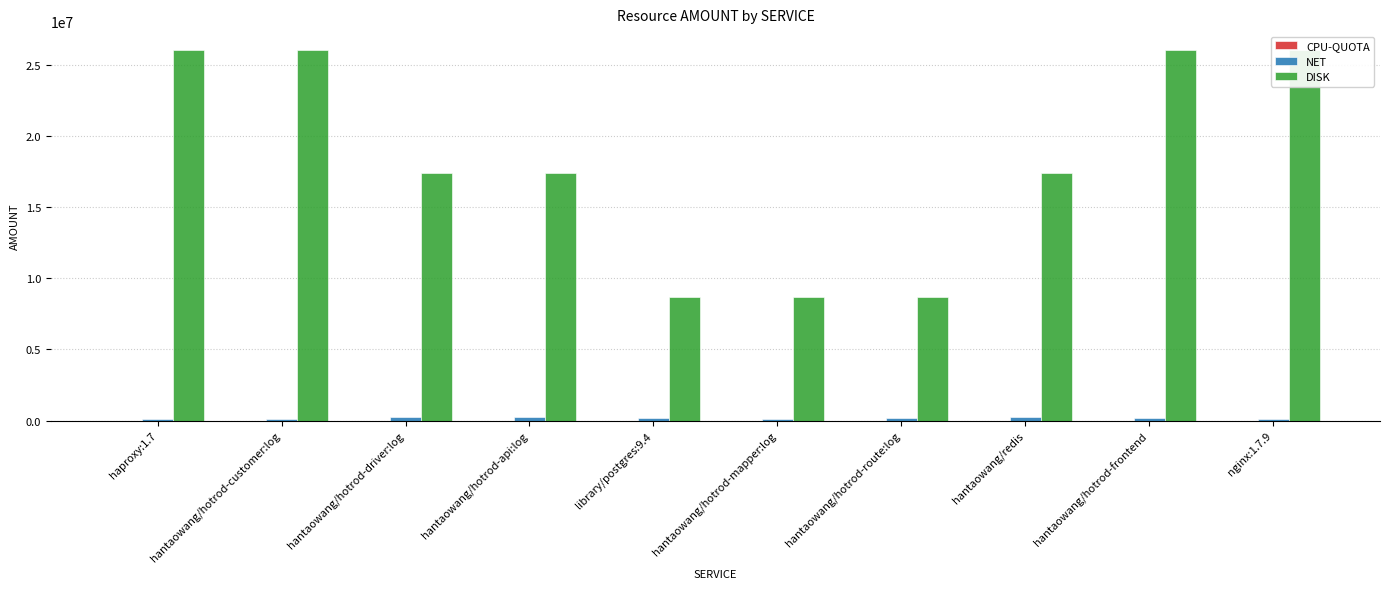

Is the value of CPU-QUOTA at hantaowang/hotrod-mapper:log greater than the value of NET at hantaowang/hotrod-api:log?

No